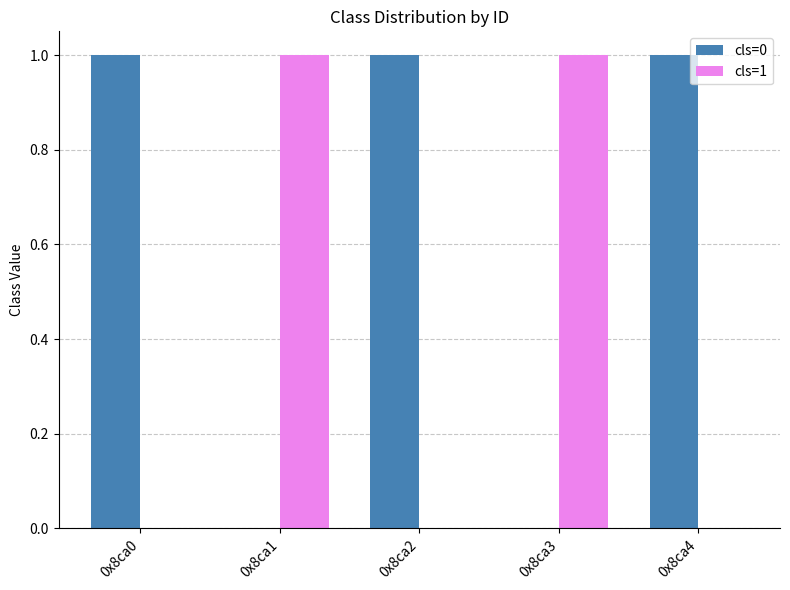

Reading left to right, transcribe all the data shown in this chart.

cls=0: 1	0	1	0	1
cls=1: 0	1	0	1	0